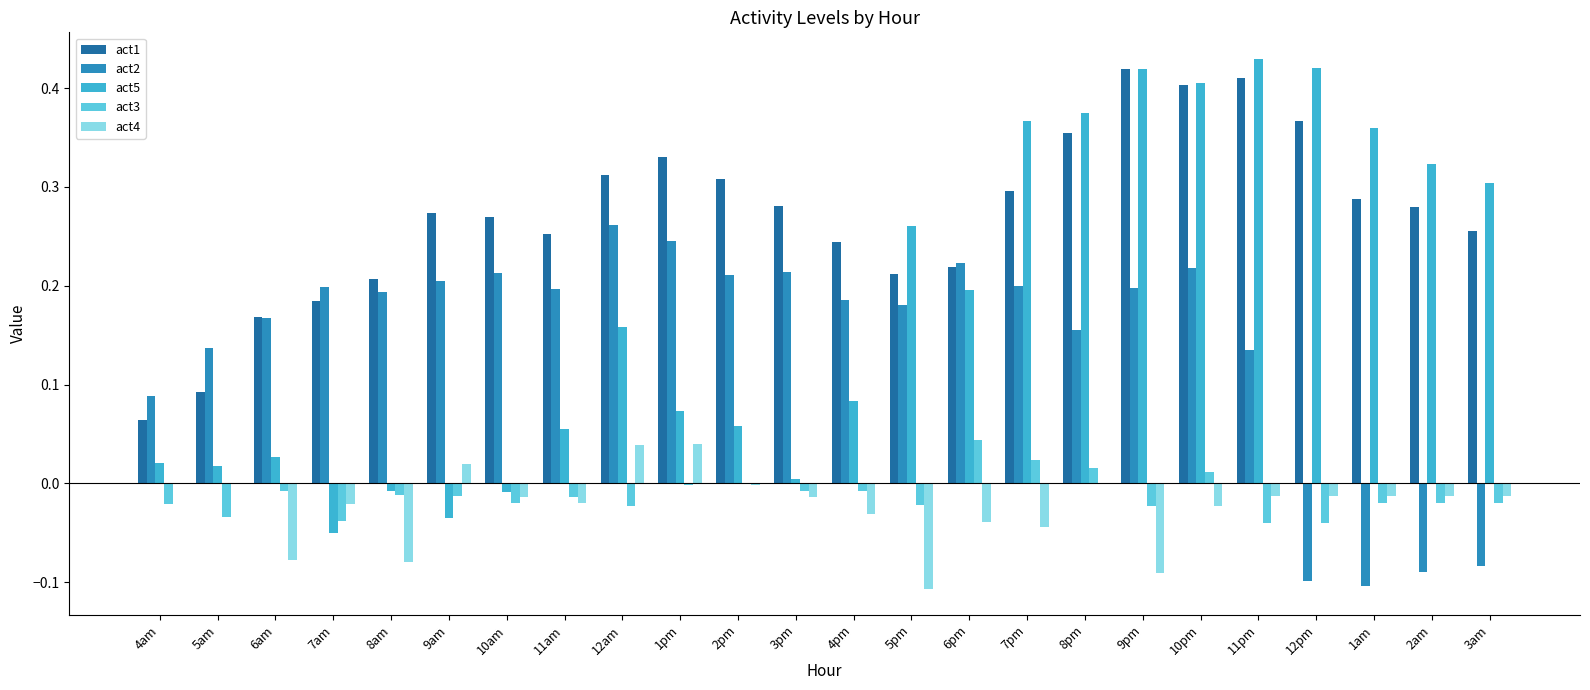

Is the value of act1 at 2pm greater than the value of act5 at 12pm?

No